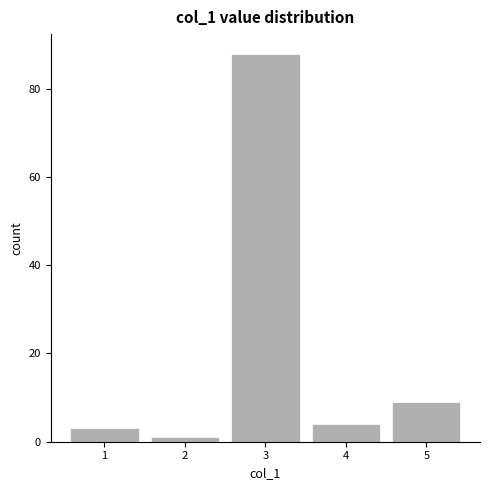

Reading left to right, transcribe this chart: for each bar, give the range it covers on the x-axis and its height. The values are not printed on the chart, so give them approximately, as read against the axis.

0.5 to 1.5: 4
1.5 to 2.5: under 2
2.5 to 3.5: 88
3.5 to 4.5: 4
4.5 to 5.5: 10